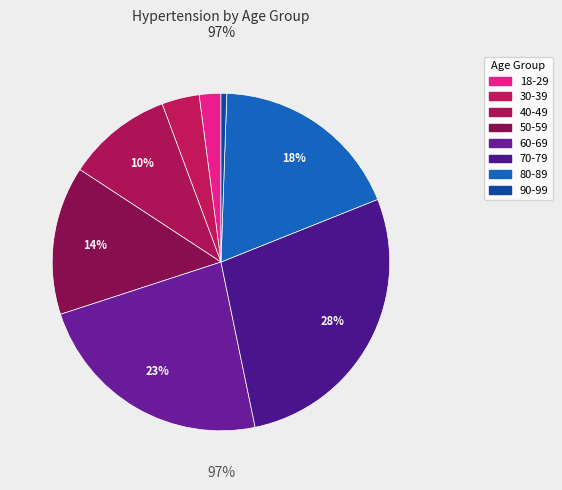

The 30-39 slice represents 9% of the pie. True or false?

False